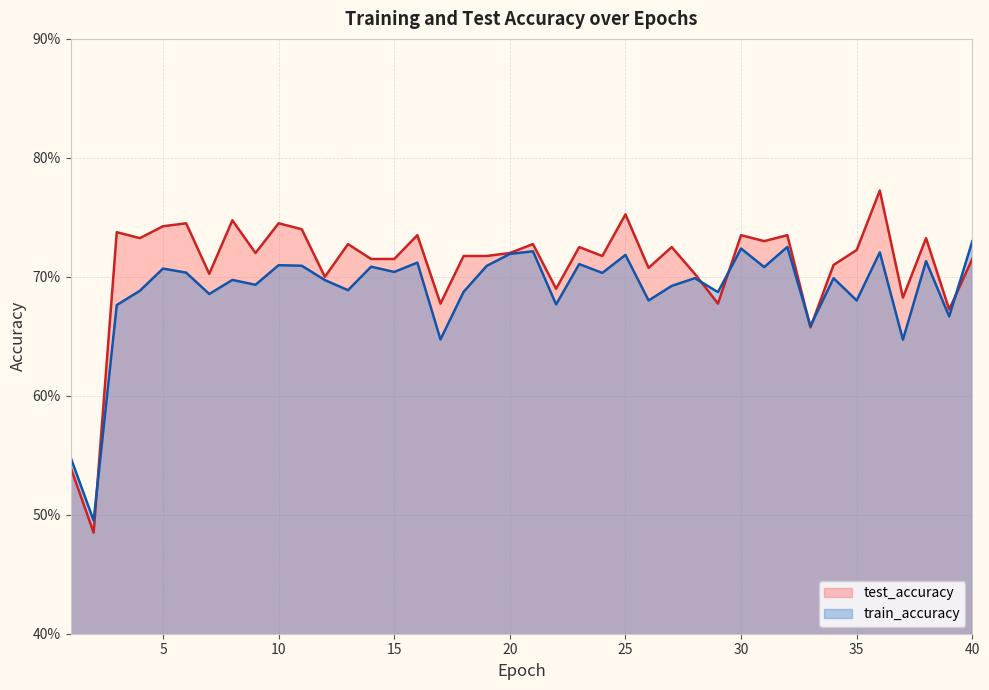

Between which two adjacent categories do test_accuracy and train_accuracy first intersect?

2 and 3